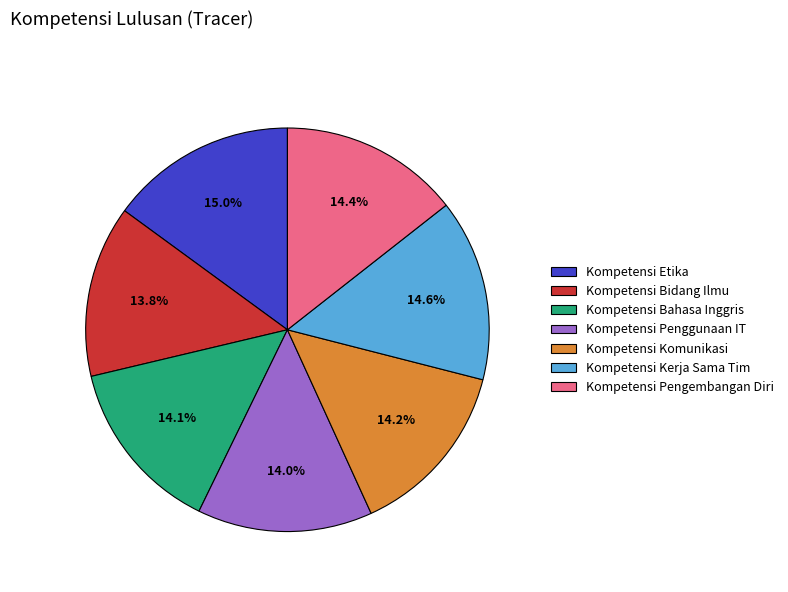

Is the sum of Kompetensi Etika and Kompetensi Pengembangan Diri greater than half?

No